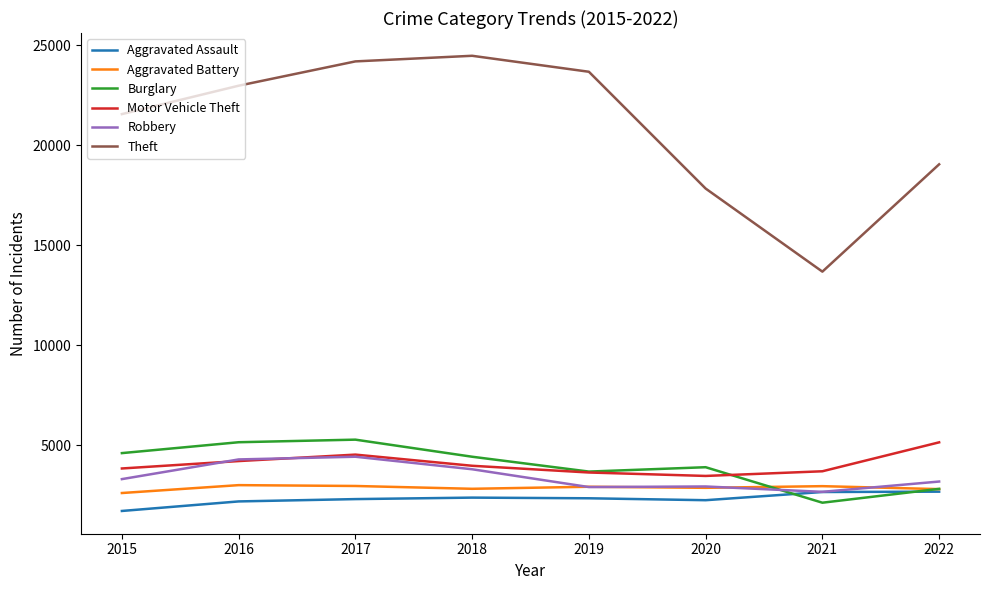

At which label does Motor Vehicle Theft reach its peak?

2022